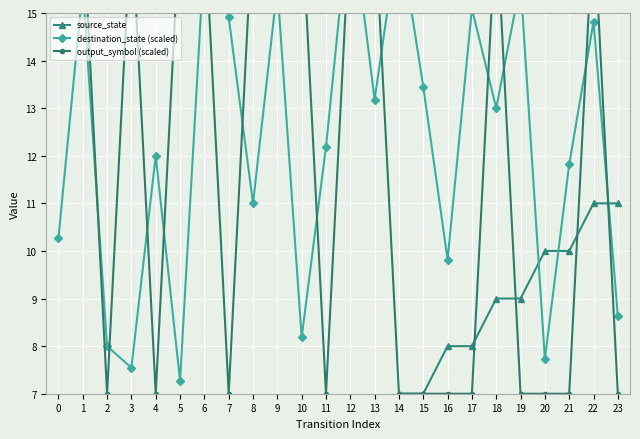

Rank the series by their maximum value, from highest to lowest.

destination_state (scaled), output_symbol (scaled), source_state